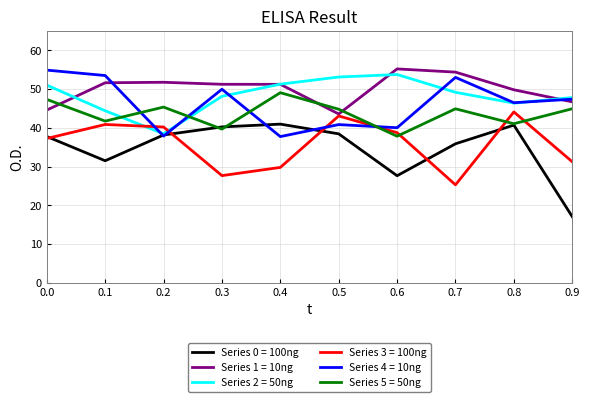

Between 0.6 and 0.8, which series saw the biggest shift?

Series 0 = 100ng